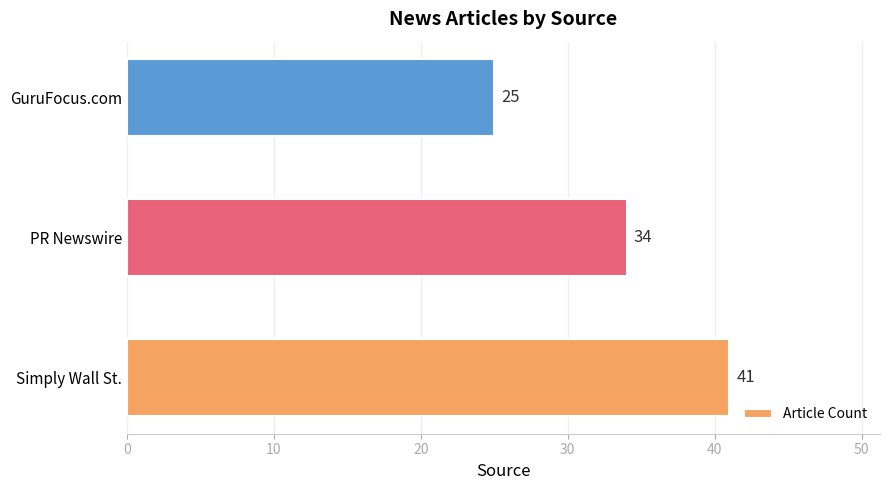

Reading bottom to top, list all the values displayed in this chart.

Simply Wall St.=41	PR Newswire=34	GuruFocus.com=25